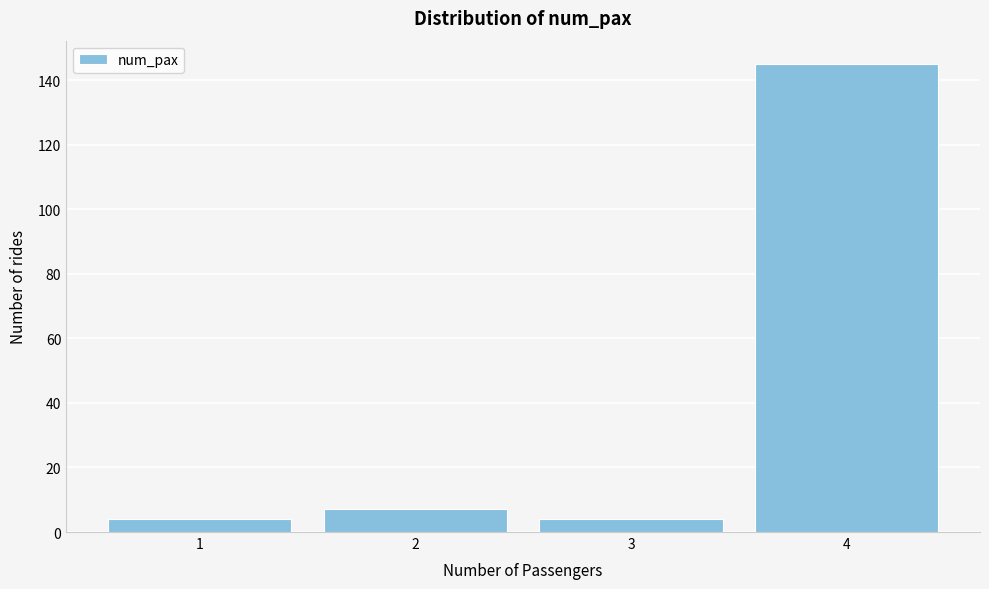

How tall is the bar that spans 3.5 to 4.5 on the x-axis? The values are not printed on the chart, so give them approximately, as read against the axis.

146